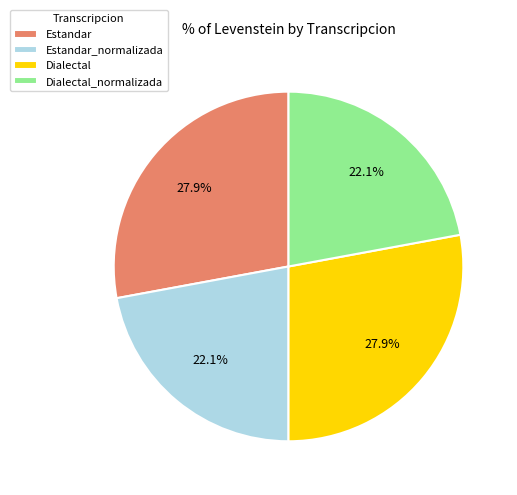

Is the sum of Dialectal_normalizada and Estandar_normalizada greater than half?

No